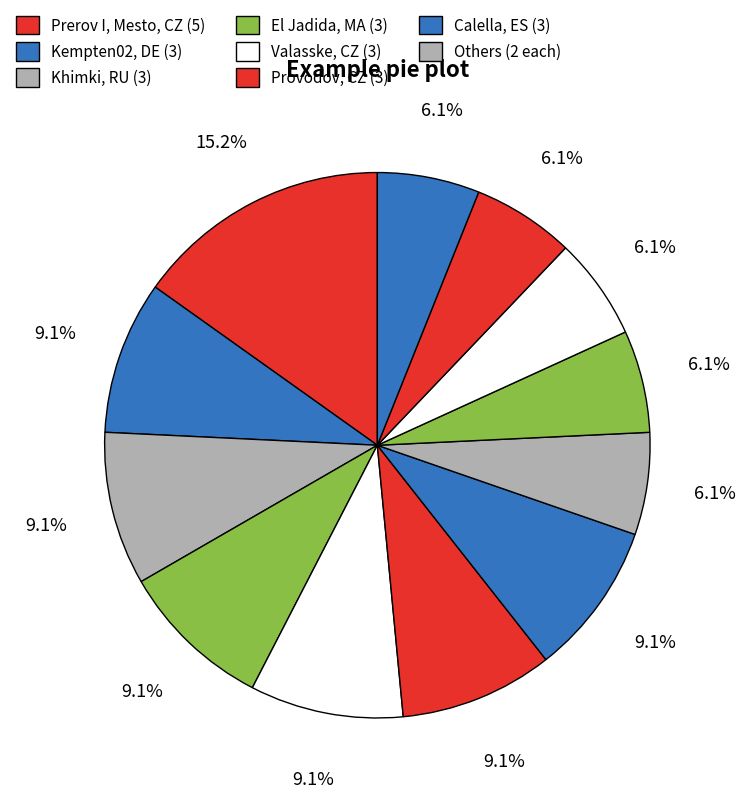

How many slices are in this pie chart?

12